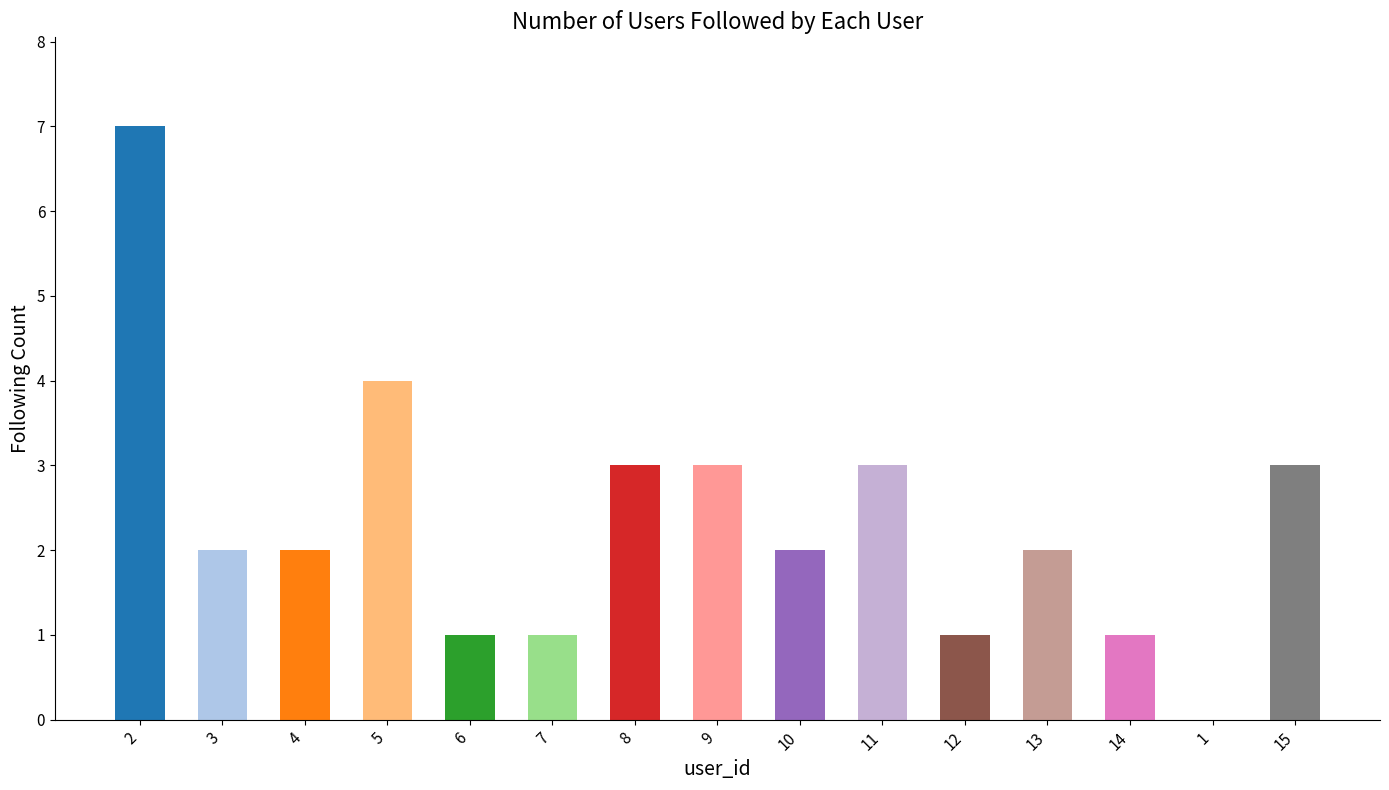

Count the number of data series in this chart.

1